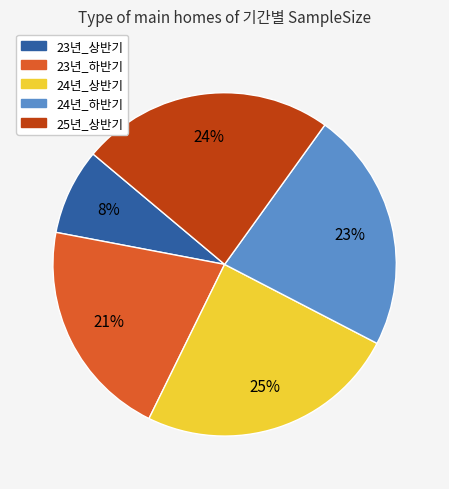

The 24년_상반기 slice represents 25% of the pie. True or false?

True